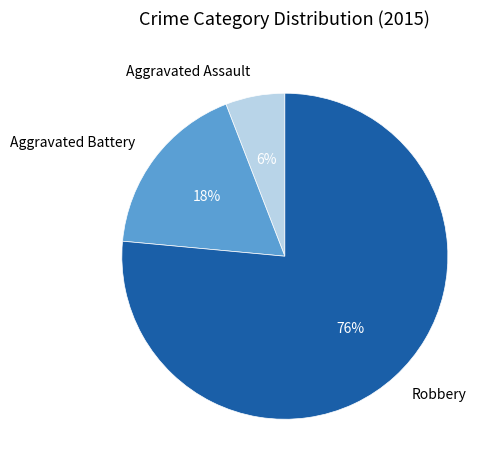

Do Robbery and Aggravated Battery together represent more than half of the pie?

Yes